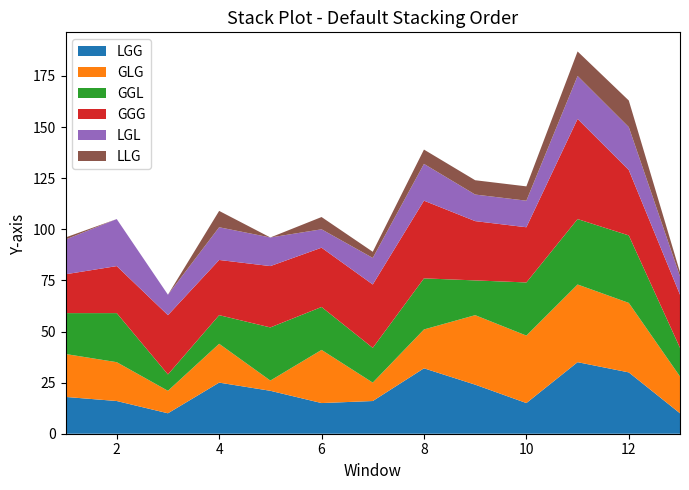

Reading left to right, what are all the values shown in this chart?

LGG: 1=18	2=16	3=10	4=25	5=21	6=15	7=16	8=32	9=24	10=15	11=35	12=30	13=10
GLG: 1=21	2=19	3=11	4=19	5=5	6=26	7=9	8=19	9=34	10=33	11=38	12=34	13=18
GGL: 1=20	2=24	3=8	4=14	5=26	6=21	7=17	8=25	9=17	10=26	11=32	12=33	13=14
GGG: 1=19	2=23	3=29	4=27	5=30	6=29	7=31	8=38	9=29	10=27	11=49	12=32	13=26
LGL: 1=17	2=23	3=10	4=16	5=14	6=9	7=13	8=18	9=13	10=13	11=21	12=21	13=9
LLG: 1=1	2=0	3=0	4=8	5=0	6=6	7=3	8=7	9=7	10=7	11=12	12=13	13=2